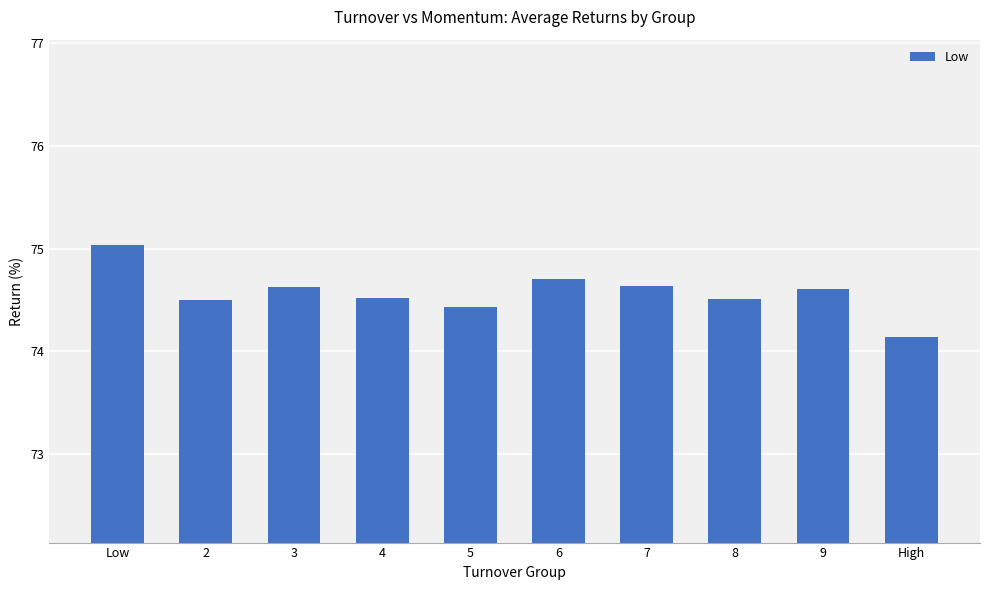

Where is the data nearest to the value 74?

High